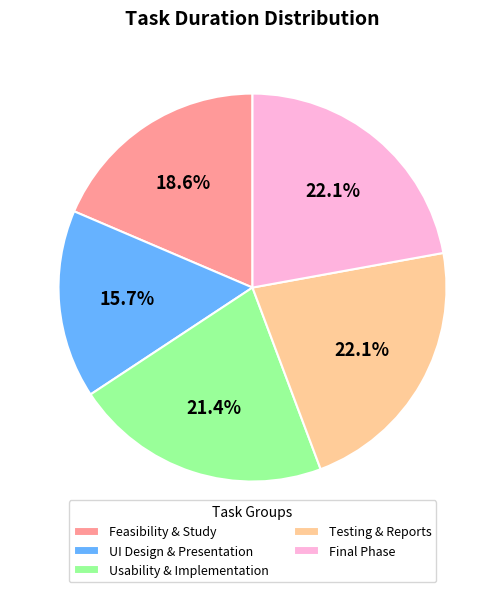

Do Feasibility & Study and Final Phase together represent more than half of the pie?

No